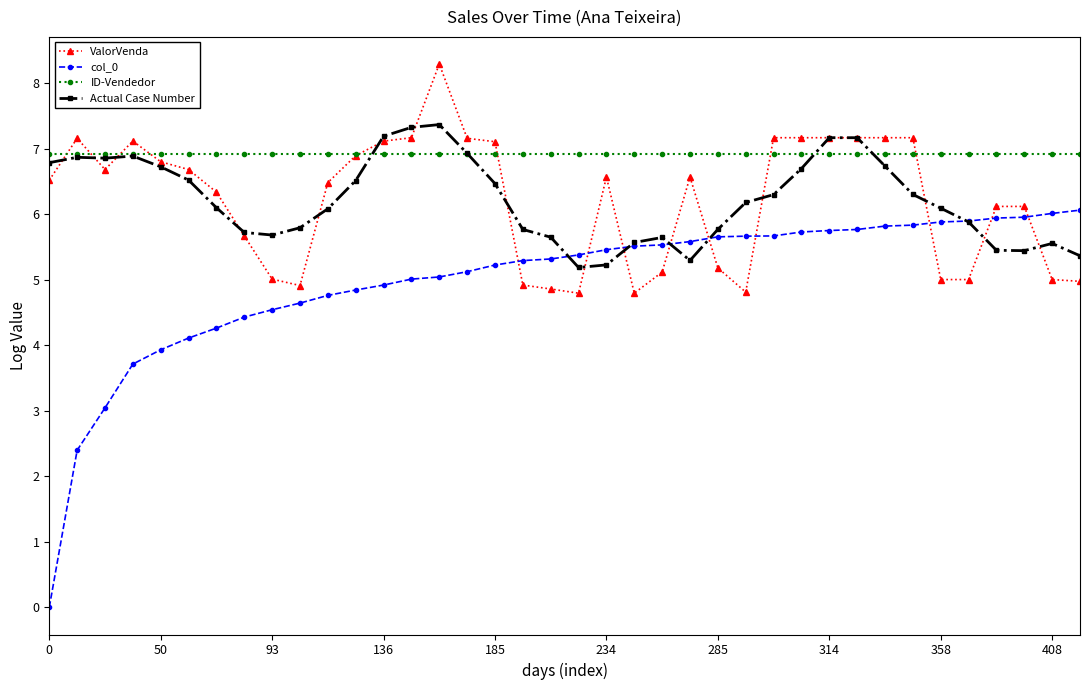

True or false: Actual Case Number and ID-Vendedor cross at least once.

True